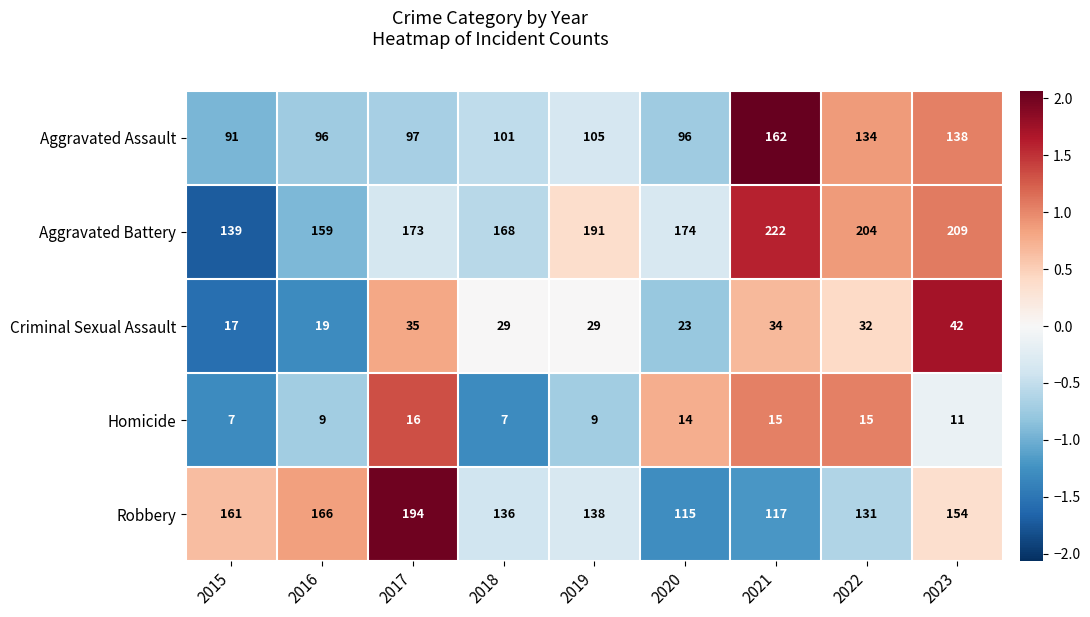

Which series has the widest spread of values?

Aggravated Battery